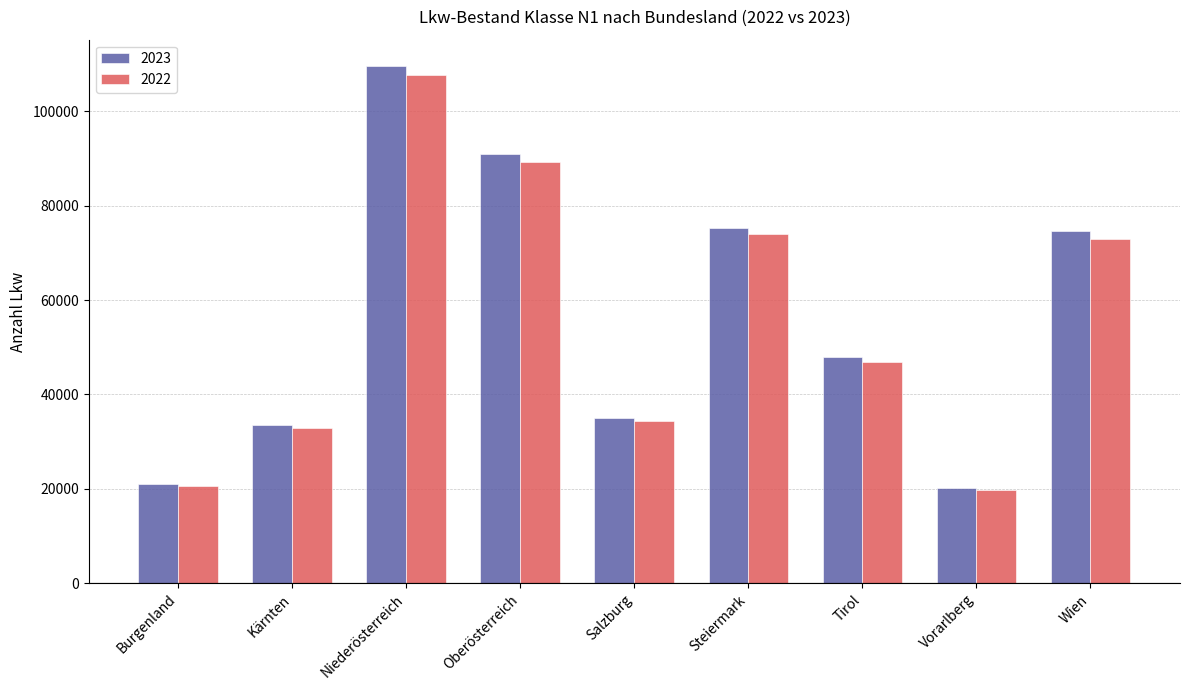

At Steiermark, list the series in order from largest to smallest.

2023, 2022